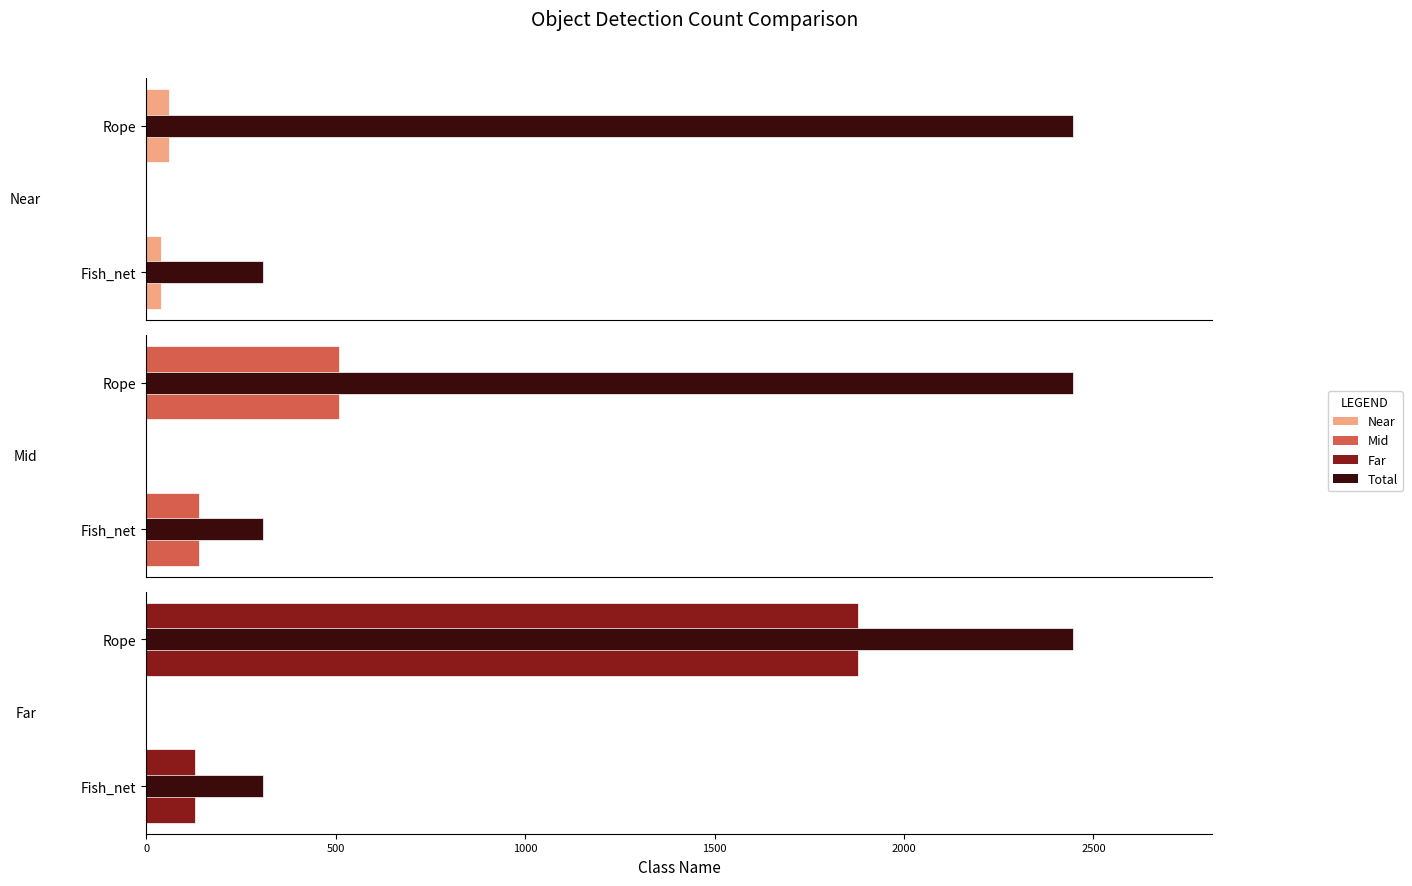

Which series has the largest range (max minus min)?

Total